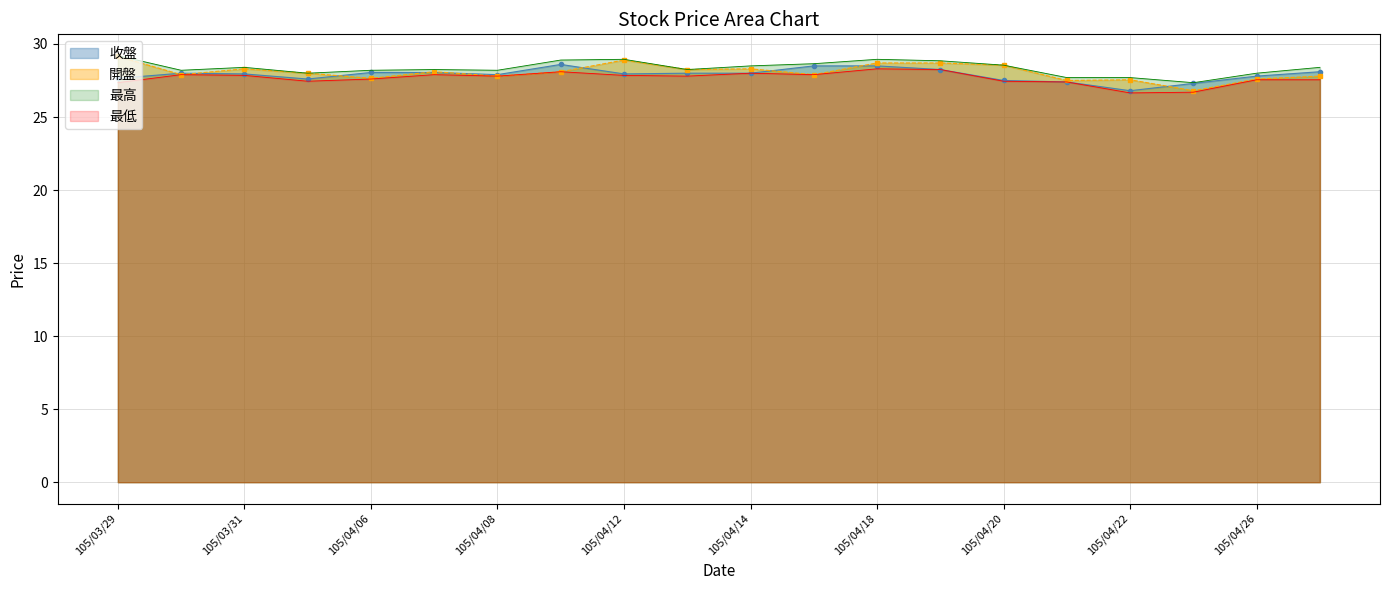

How many distinct data groups are displayed?

4